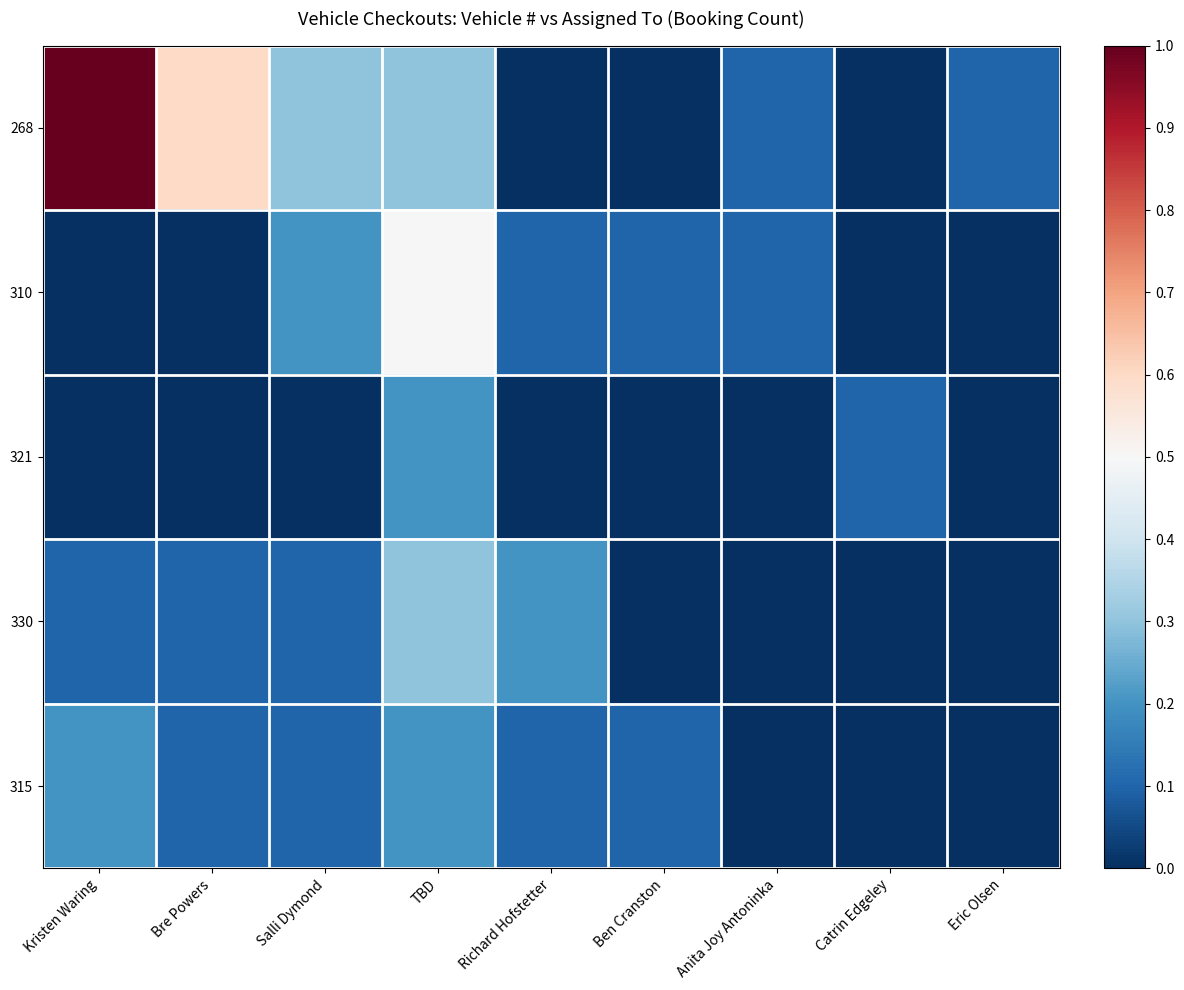

Which series has the widest spread of values?

268